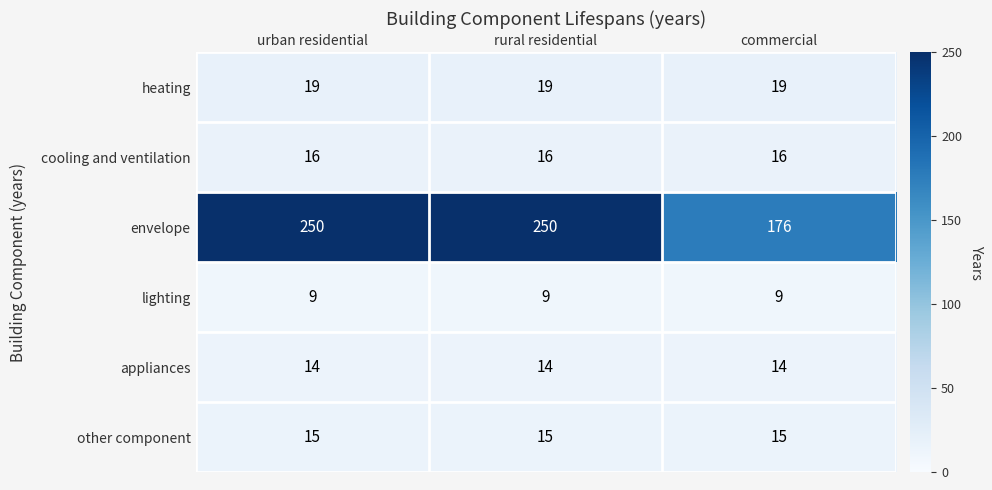

Which series has the widest spread of values?

envelope